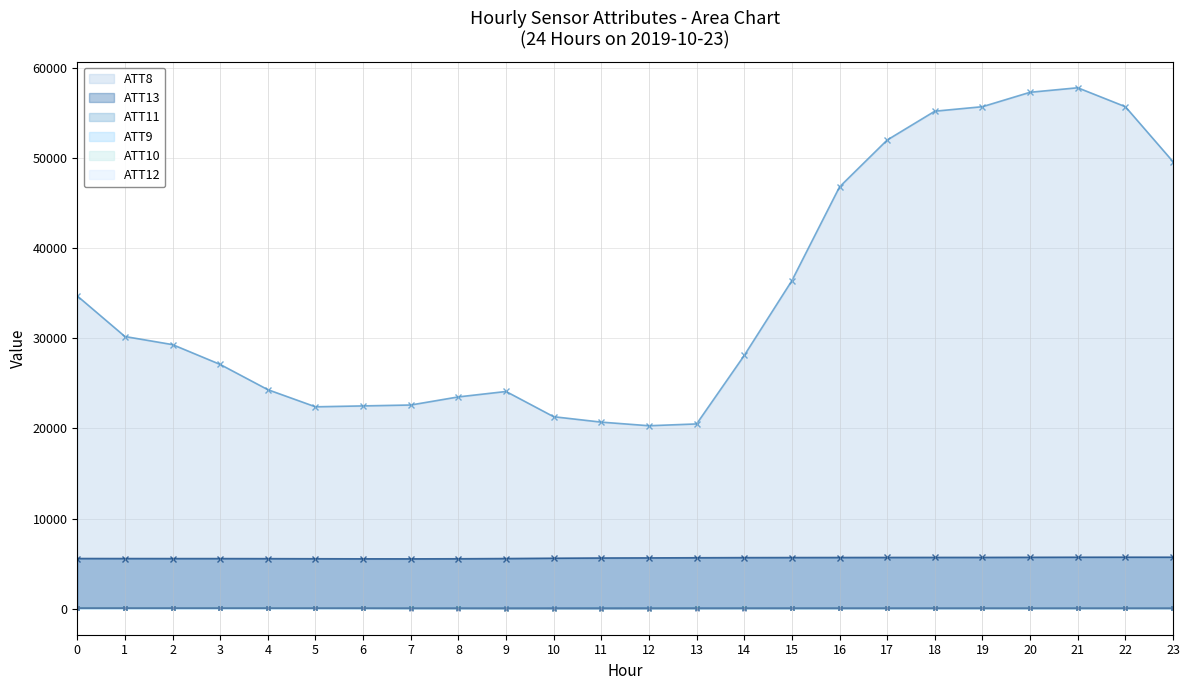

What are all the series names shown in the legend?

ATT8, ATT13, ATT11, ATT9, ATT10, ATT12